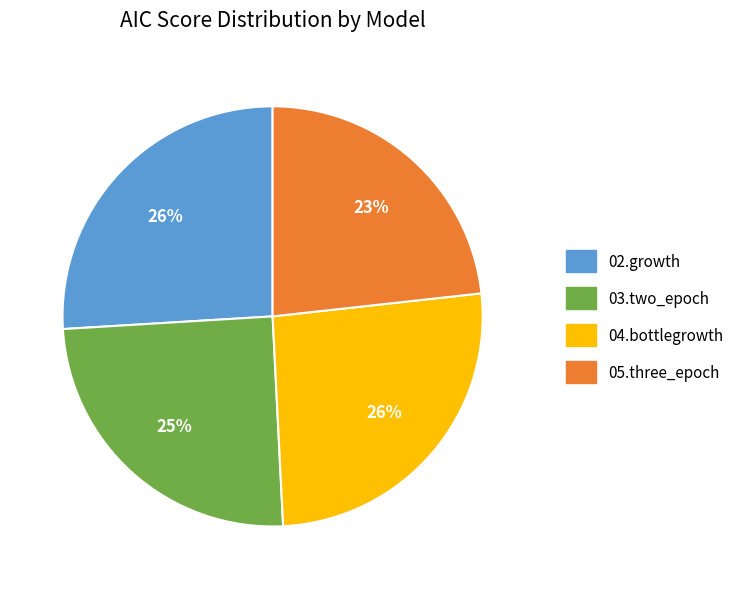

Is there a majority slice in this chart?

No